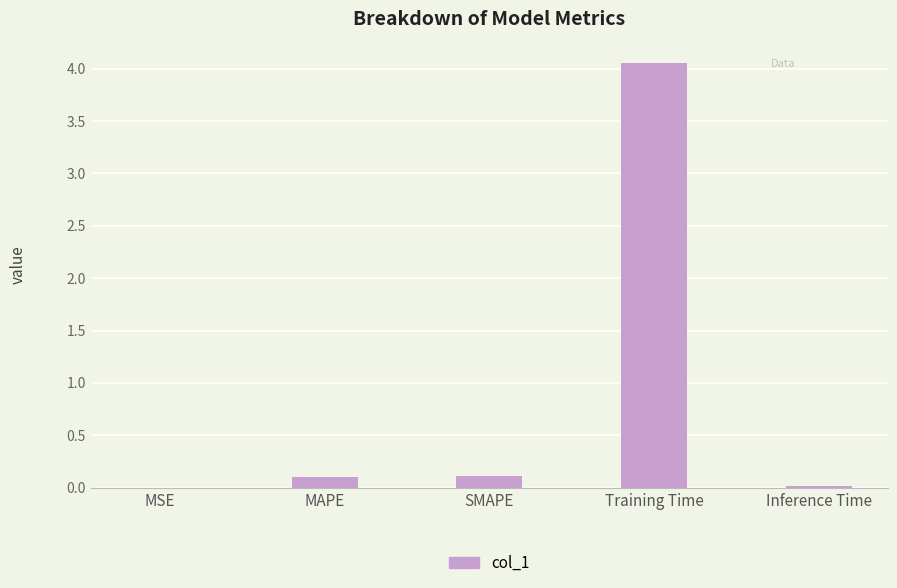

Between MAPE and Training Time, which is larger?

Training Time